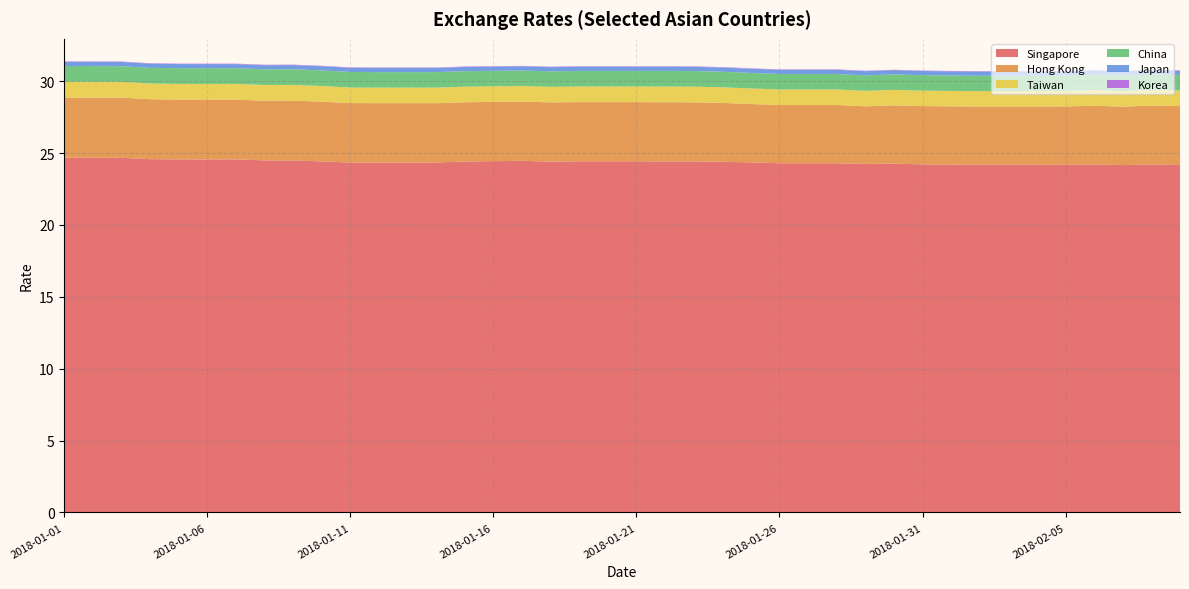

Reading left to right, extract all data points from this chart.

Singapore: 24.7	24.7	24.7	24.6	24.6	24.6	24.6	24.5	24.5	24.4	24.3	24.3	24.3	24.3	24.4	24.4	24.5	24.4	24.4	24.4	24.4	24.4	24.4	24.4	24.3	24.3	24.3	24.3	24.2	24.3	24.2	24.2	24.2	24.2	24.2	24.2	24.2	24.2	24.2	24.2
Hong Kong: 4.2	4.2	4.2	4.2	4.2	4.2	4.2	4.2	4.2	4.2	4.1	4.1	4.1	4.1	4.1	4.1	4.1	4.1	4.1	4.1	4.1	4.1	4.1	4.1	4.1	4.1	4.1	4.1	4.0	4.1	4.0	4.1	4.0	4.0	4.0	4.1	4.1	4.1	4.1	4.1
Taiwan: 1.1	1.1	1.1	1.1	1.1	1.1	1.1	1.1	1.1	1.1	1.1	1.1	1.1	1.1	1.1	1.1	1.1	1.1	1.1	1.1	1.1	1.1	1.1	1.1	1.1	1.1	1.1	1.1	1.1	1.1	1.1	1.1	1.1	1.1	1.1	1.1	1.1	1.1	1.1	1.1
China: 1.1	1.1	1.1	1.1	1.1	1.1	1.1	1.1	1.1	1.1	1.1	1.1	1.1	1.1	1.1	1.1	1.1	1.1	1.1	1.1	1.1	1.1	1.1	1.1	1.1	1.1	1.1	1.1	1.1	1.1	1.1	1.1	1.1	1.1	1.1	1.1	1.1	1.1	1.1	1.1
Japan: 0.3	0.3	0.3	0.3	0.3	0.3	0.3	0.3	0.3	0.3	0.3	0.3	0.3	0.3	0.3	0.3	0.3	0.3	0.3	0.3	0.3	0.3	0.3	0.3	0.3	0.3	0.3	0.3	0.3	0.3	0.3	0.3	0.3	0.3	0.3	0.3	0.3	0.3	0.3	0.3
Korea: 0.0	0.0	0.0	0.0	0.0	0.0	0.0	0.0	0.0	0.0	0.0	0.0	0.0	0.0	0.0	0.0	0.0	0.0	0.0	0.0	0.0	0.0	0.0	0.0	0.0	0.0	0.0	0.0	0.0	0.0	0.0	0.0	0.0	0.0	0.0	0.0	0.0	0.0	0.0	0.0